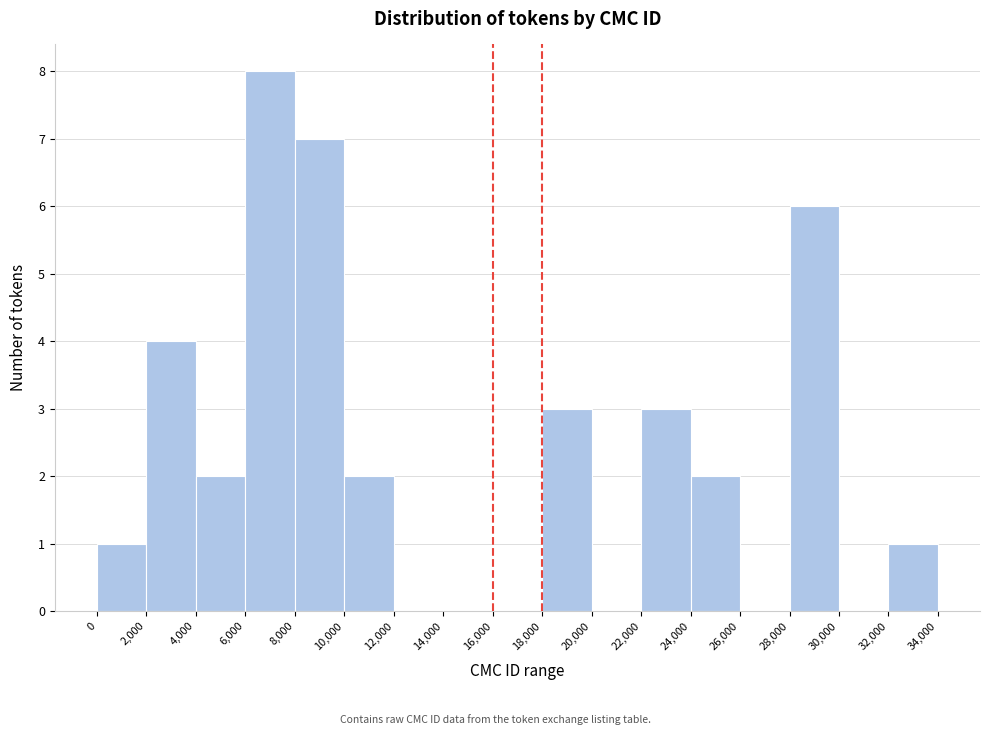

Which range on the x-axis has the tallest bar?

6,000 to 8,000